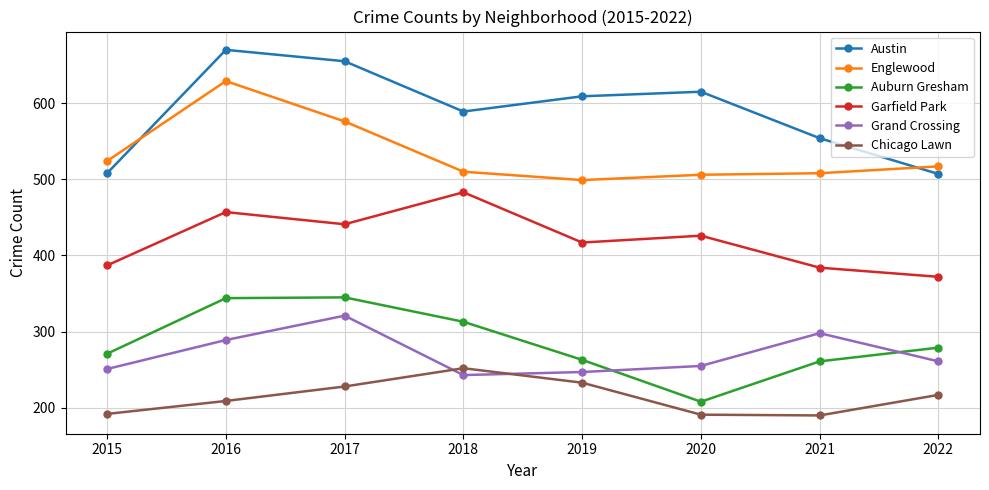

List the series in order of their peak value, lowest first.

Chicago Lawn, Grand Crossing, Auburn Gresham, Garfield Park, Englewood, Austin